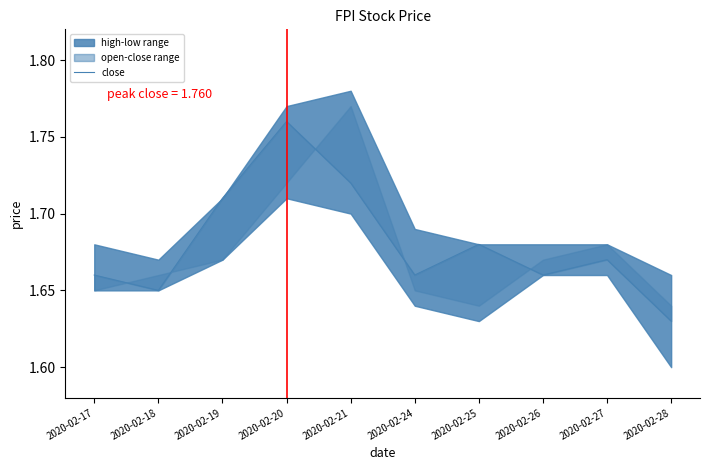

What is the maximum value shown in the chart?

1.8